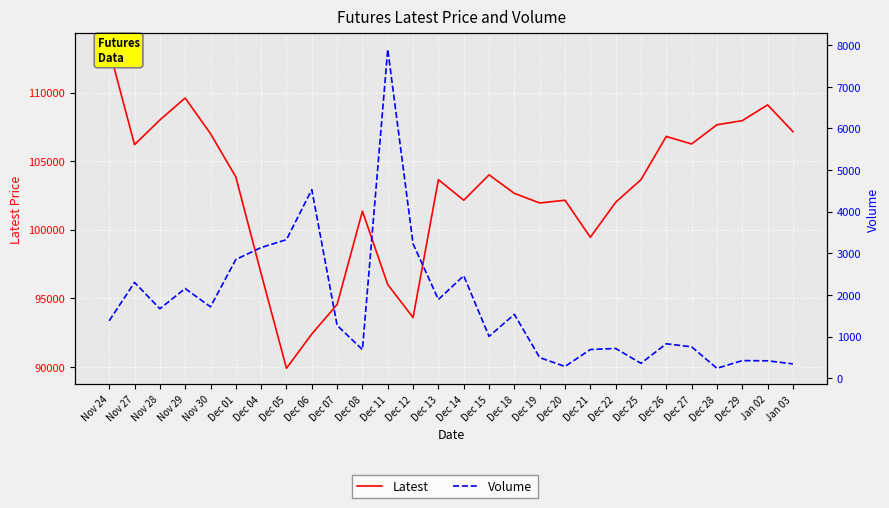

What is the difference between the Volume values at Dec 29 and Dec 04?

2715